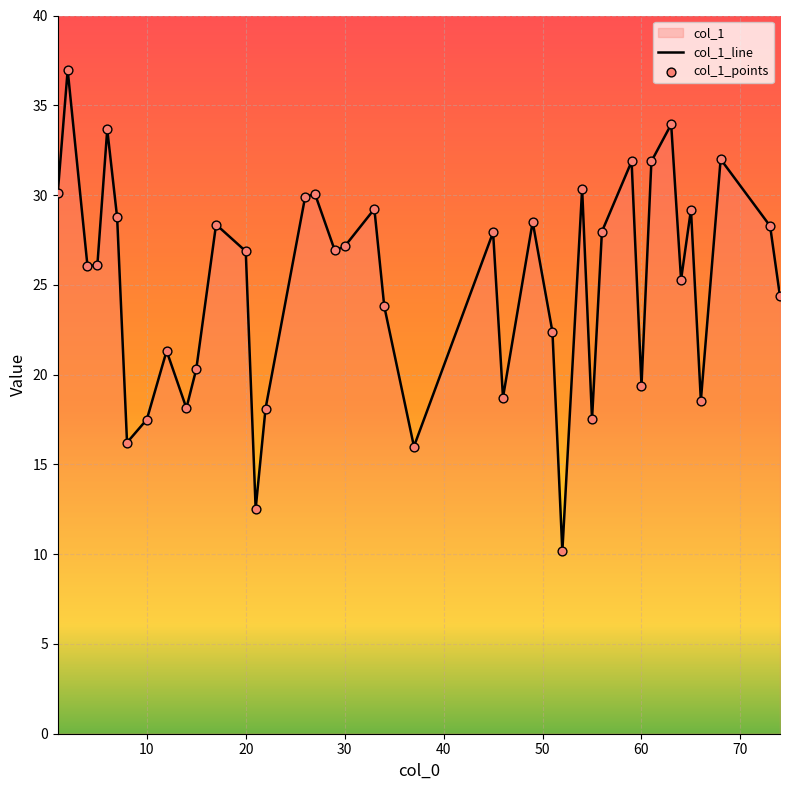

The chart shows a value of 19.4 at 60. True or false?

True